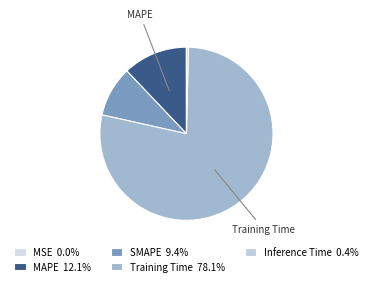

True or false: SMAPE accounts for 1% of the total.

False